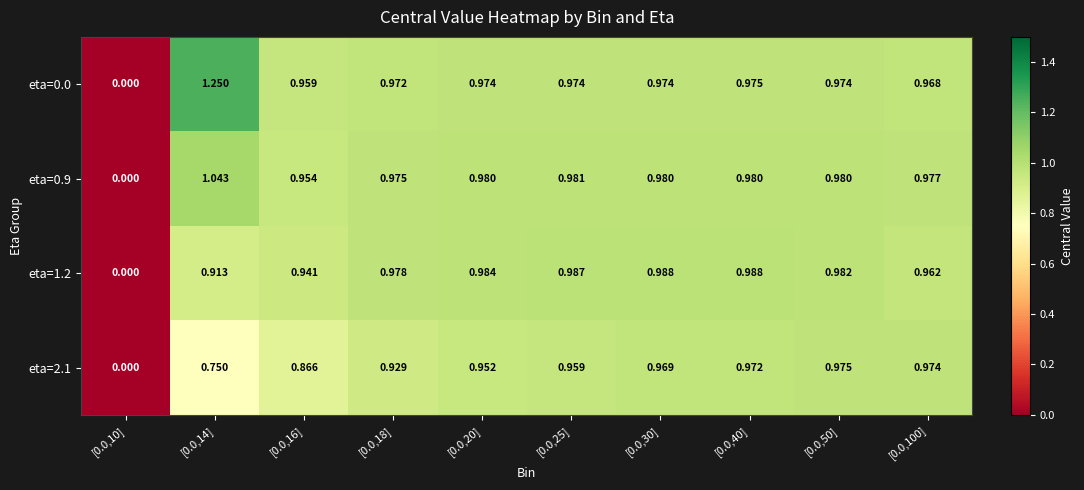

Is the value of eta=0.9 at [0.0,10] greater than the value of eta=1.2 at [0.0,100]?

No